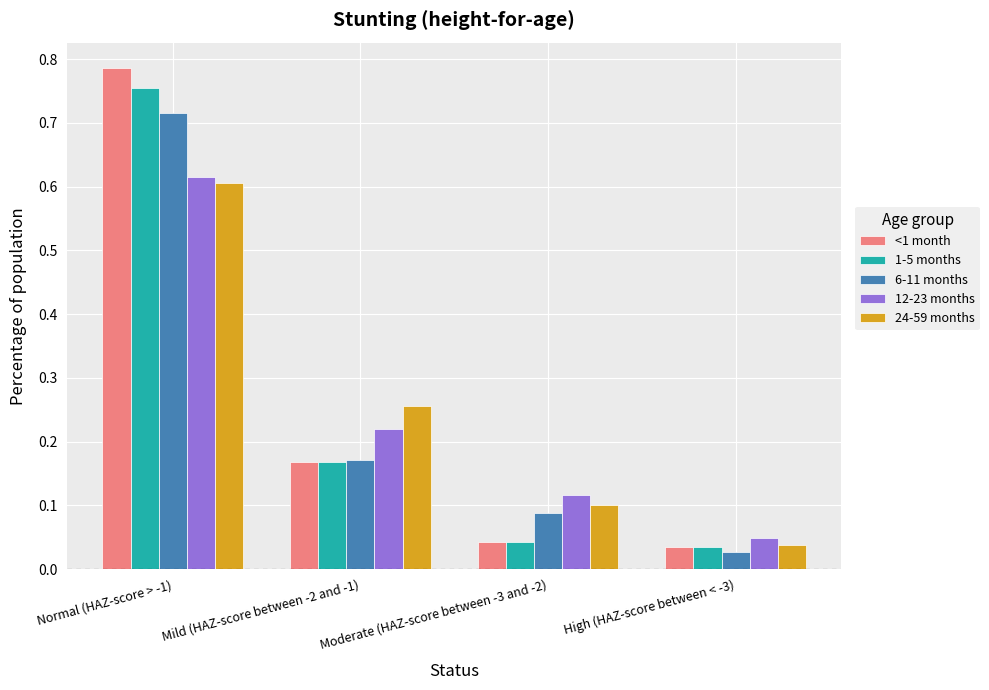

At which label does 12-23 months reach its peak?

Normal (HAZ-score > -1)